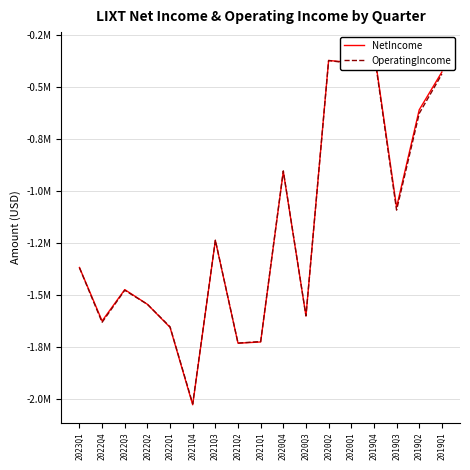

At how many categories does at least one series exceed -1700995?

14